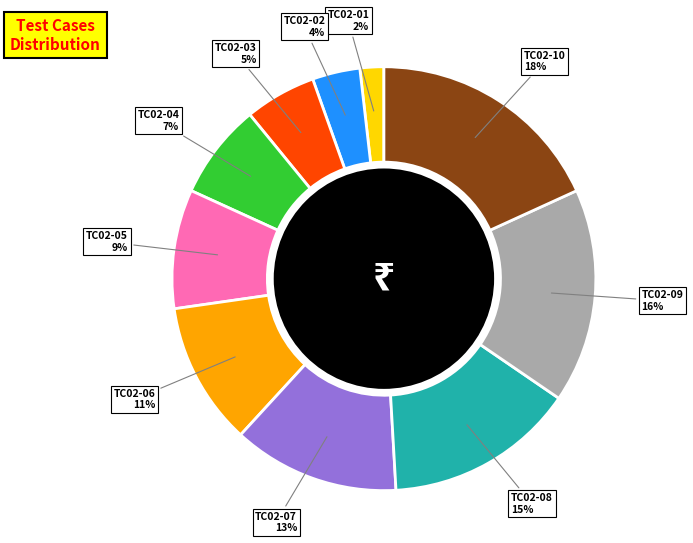

Is the sum of TC02-05 and TC02-06 greater than half?

No